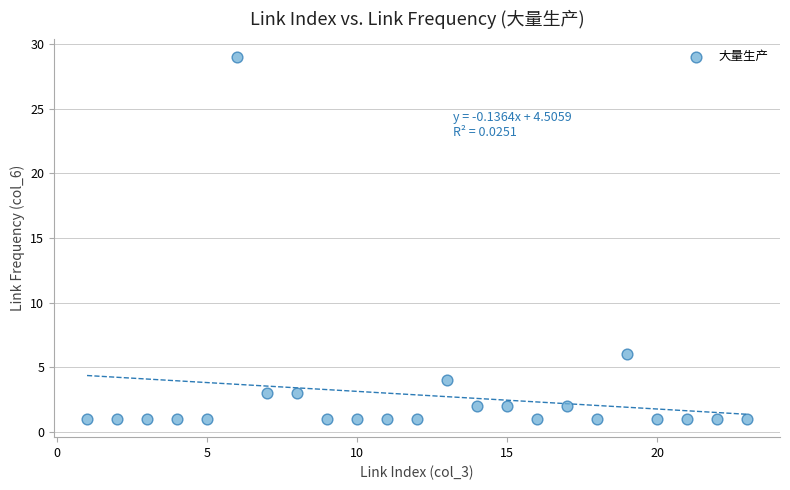

What is the range of Y values (max minus min)?

28